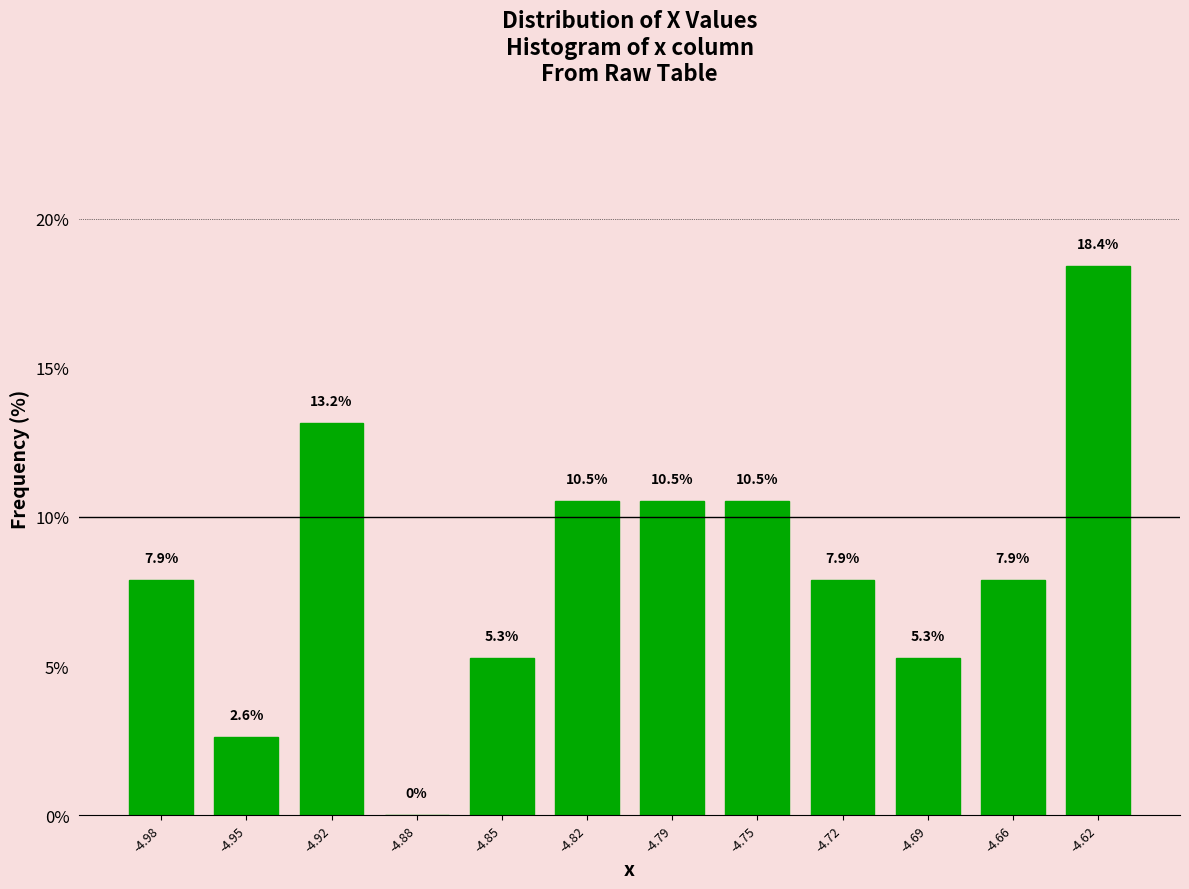

Reading right to left, extract all data points from this chart.

-4.62=18.4	-4.66=7.9	-4.69=5.3	-4.72=7.9	-4.75=10.5	-4.79=10.5	-4.82=10.5	-4.85=5.3	-4.88=0.0	-4.92=13.2	-4.95=2.6	-4.98=7.9